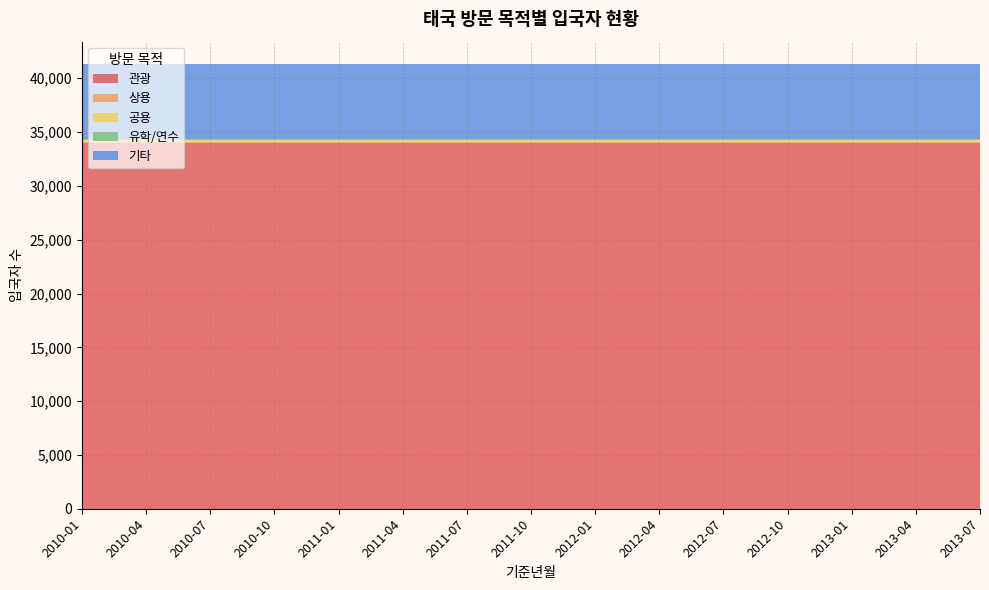

True or false: 관광 and 상용 intersect in this chart.

False